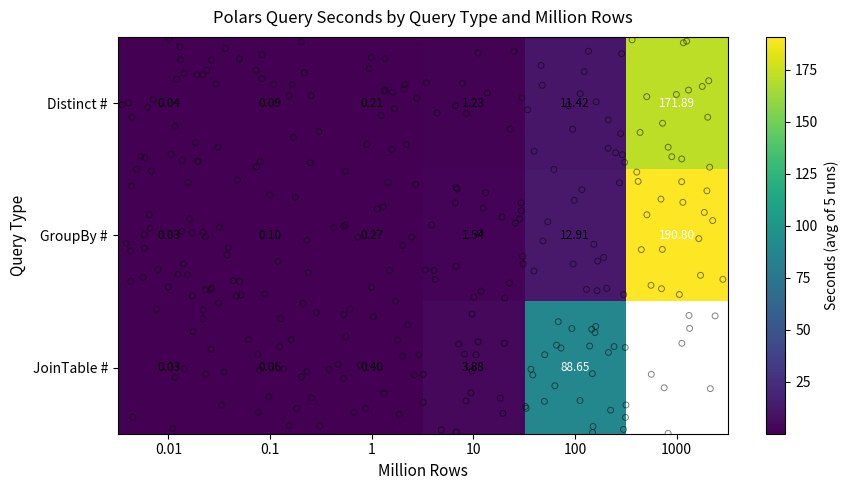

The Distinct # series shows 171.9 at 1000. True or false?

True